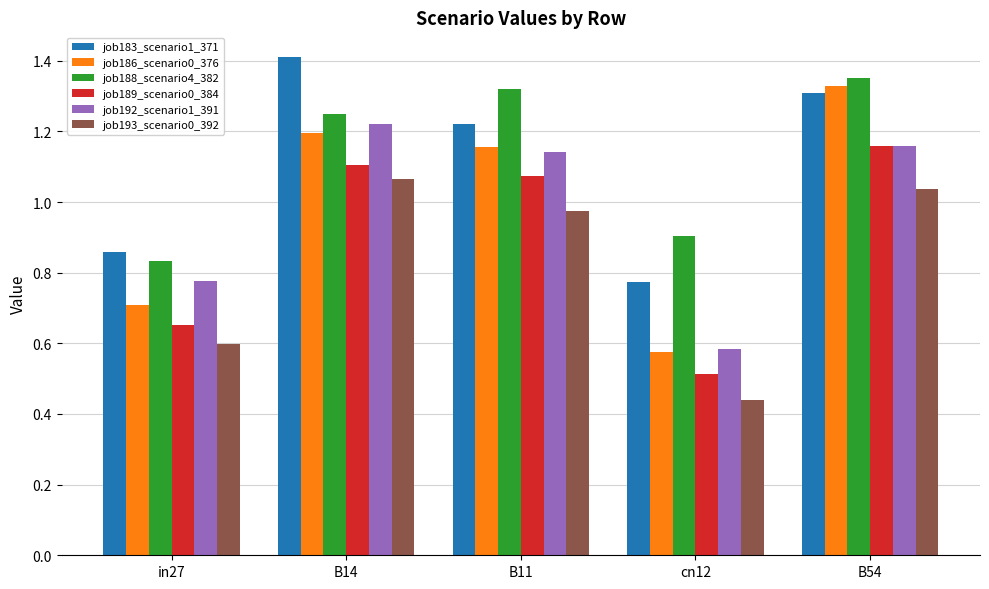

At which category does the chart reach its peak across all series?

B14